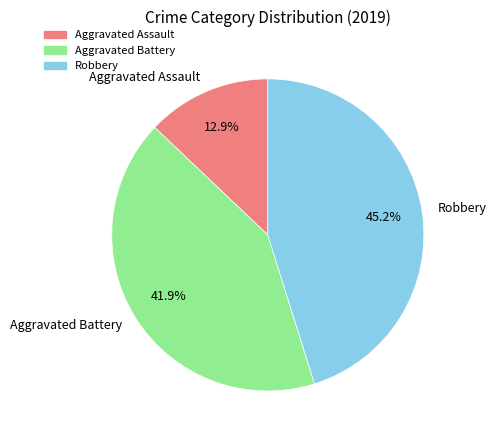

Approximately how many times larger is the value at Robbery compared to Aggravated Assault?

3.5